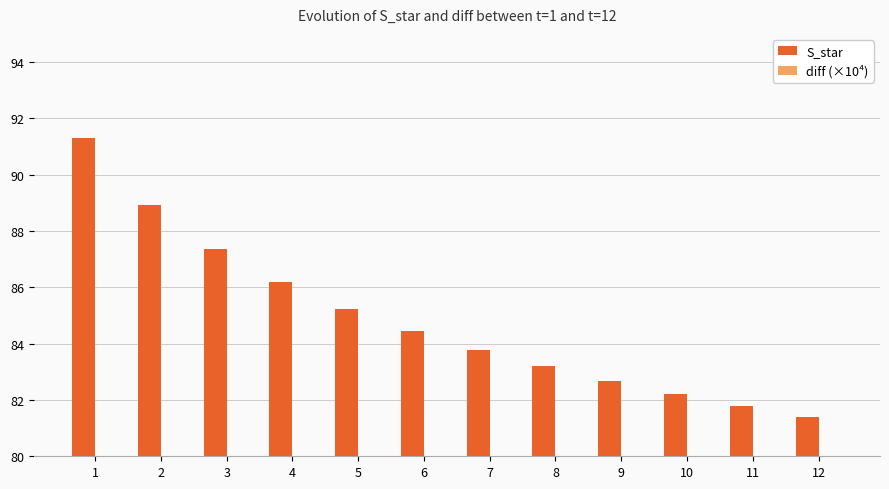

How many groups of bars are there?

12